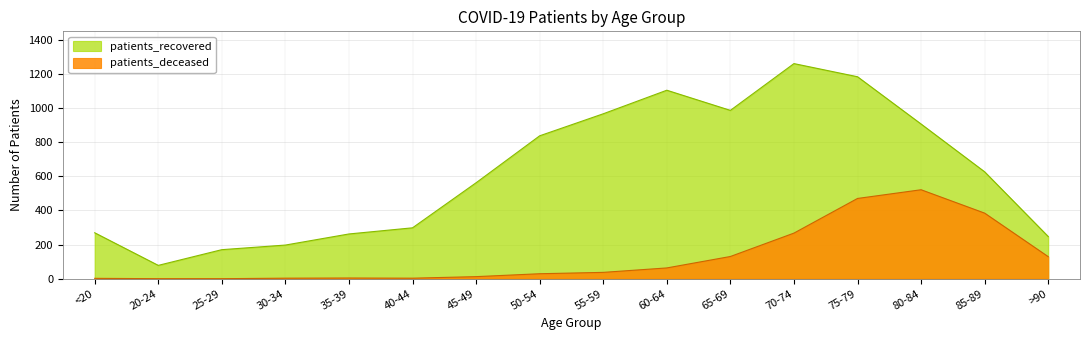

How many lines are shown in the chart?

2